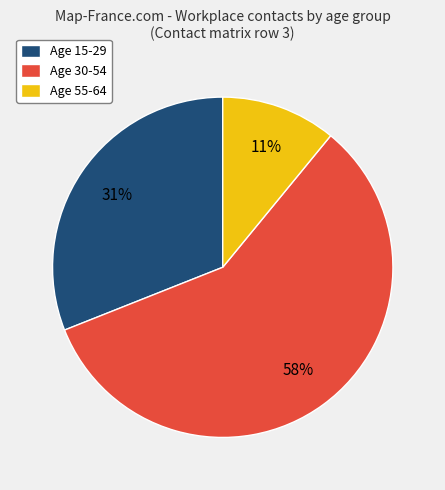

True or false: Age 15-29 accounts for 31% of the total.

True